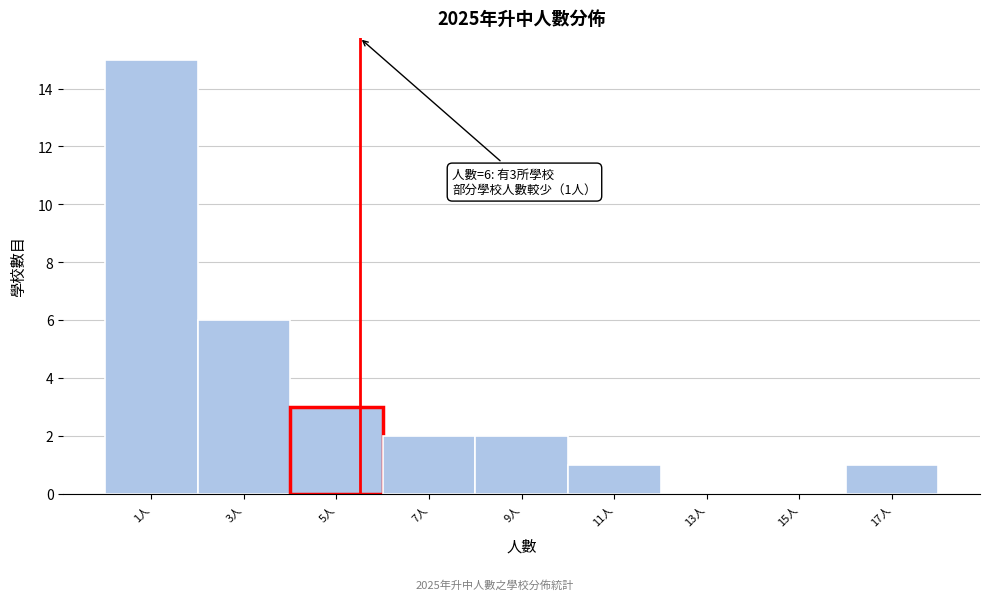

Reading left to right, transcribe all the data shown in this chart.

1人=15	3人=6	5人=3	7人=2	9人=2	11人=1	13人=0	15人=0	17人=1